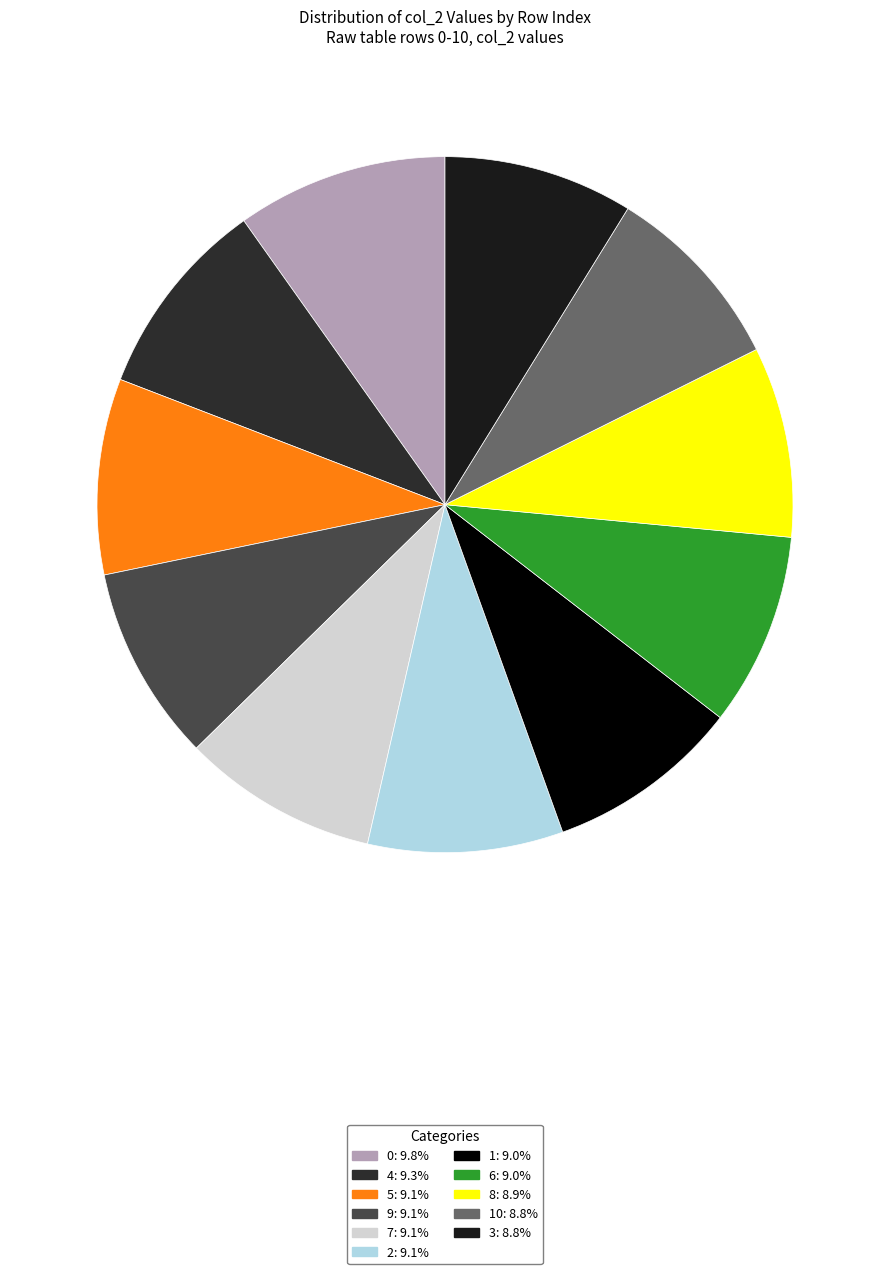

Count the number of slices in the pie.

11